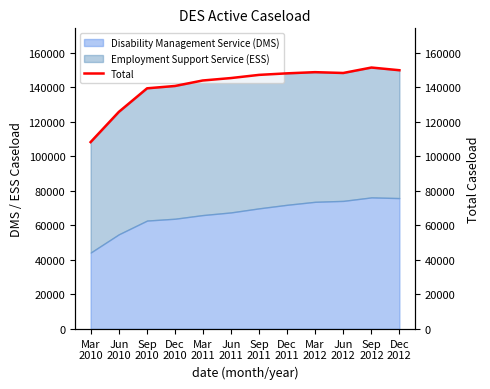

Which label corresponds to the smallest value in the chart?

Mar
2010